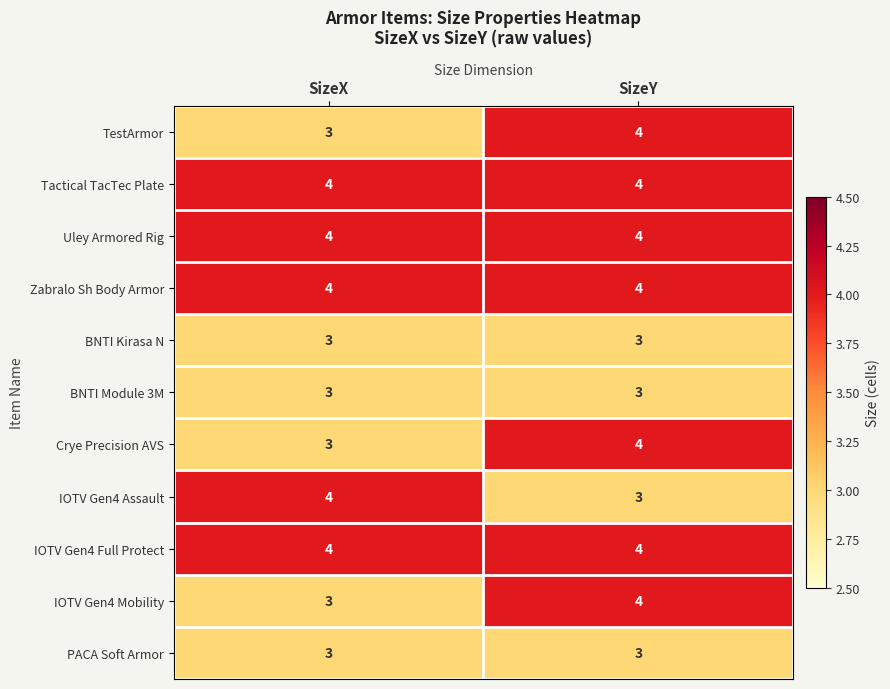

Reading left to right, list all the values displayed in this chart.

TestArmor: 3	4
Tactical TacTec Plate: 4	4
Uley Armored Rig: 4	4
Zabralo Sh Body Armor: 4	4
BNTI Kirasa N: 3	3
BNTI Module 3M: 3	3
Crye Precision AVS: 3	4
IOTV Gen4 Assault: 4	3
IOTV Gen4 Full Protect: 4	4
IOTV Gen4 Mobility: 3	4
PACA Soft Armor: 3	3